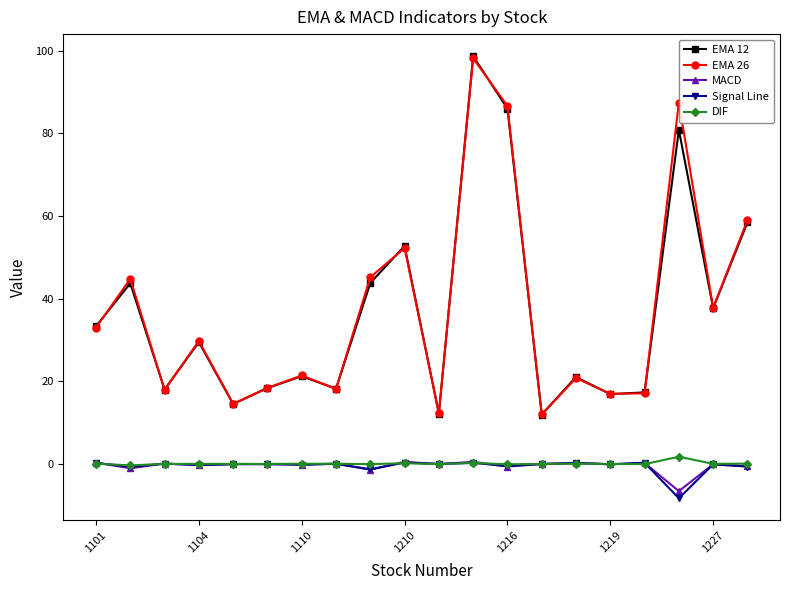

What is the minimum value for Signal Line?

-8.3